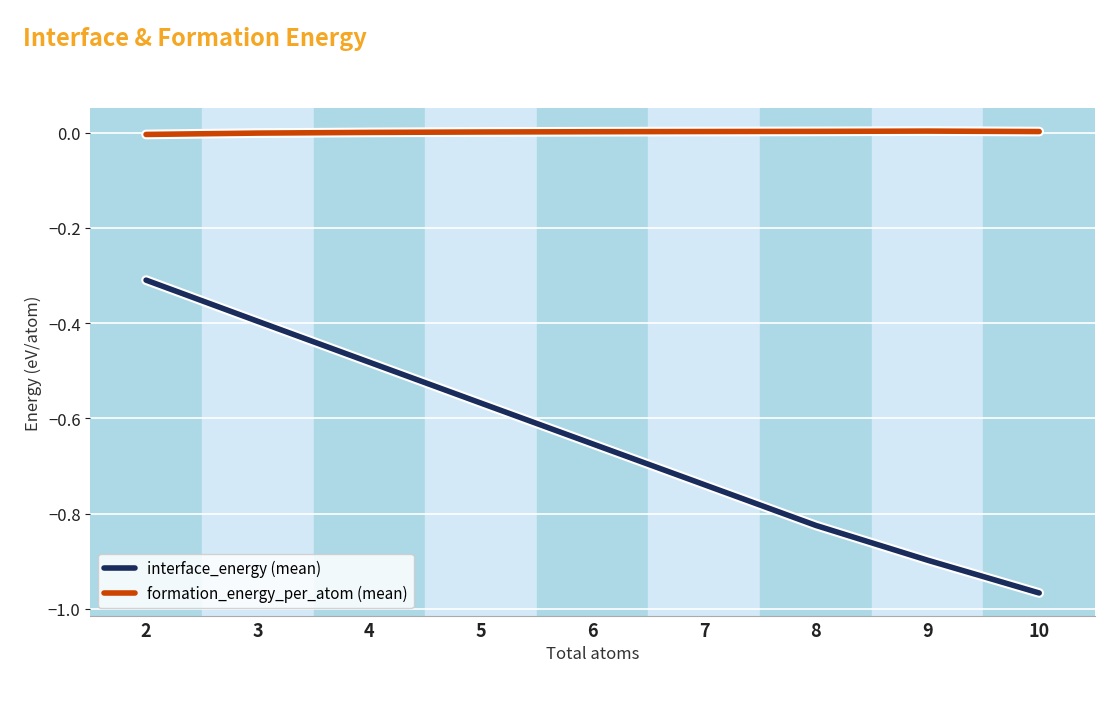

True or false: interface_energy (mean) and formation_energy_per_atom (mean) intersect in this chart.

False